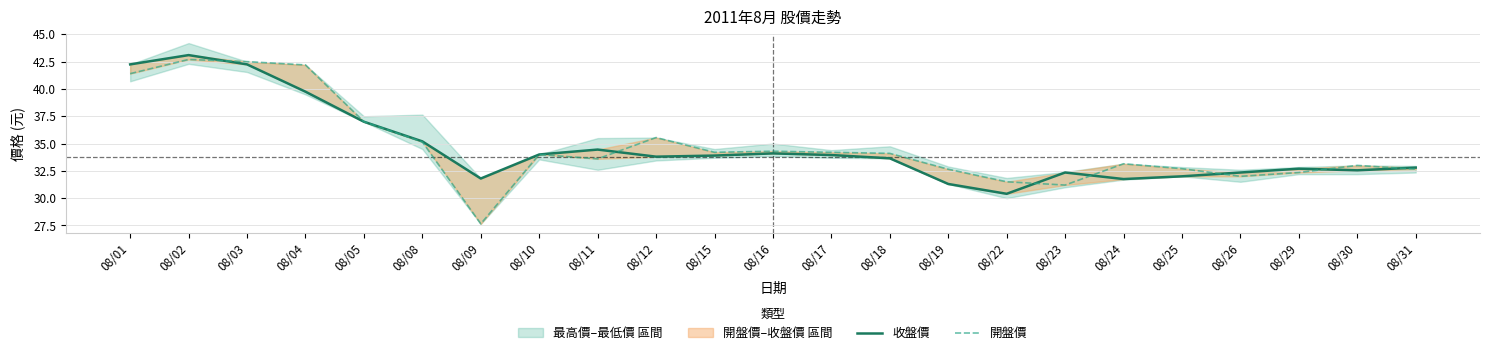

Reading right to left, extract all data points from this chart.

收盤價: 08/31=32.8	08/30=32.5	08/29=32.7	08/26=32.4	08/25=32.0	08/24=31.8	08/23=32.4	08/22=30.4	08/19=31.3	08/18=33.6	08/17=34.0	08/16=34.1	08/15=33.9	08/12=33.8	08/11=34.5	08/10=34.0	08/09=31.8	08/08=35.2	08/05=37.0	08/04=39.8	08/03=42.2	08/02=43.1	08/01=42.2
開盤價: 08/31=32.6	08/30=33.0	08/29=32.4	08/26=32.0	08/25=32.7	08/24=33.1	08/23=31.2	08/22=31.5	08/19=32.6	08/18=34.1	08/17=34.2	08/16=34.3	08/15=34.2	08/12=35.5	08/11=33.6	08/10=34.0	08/09=27.6	08/08=35.1	08/05=37.0	08/04=42.2	08/03=42.5	08/02=42.7	08/01=41.4